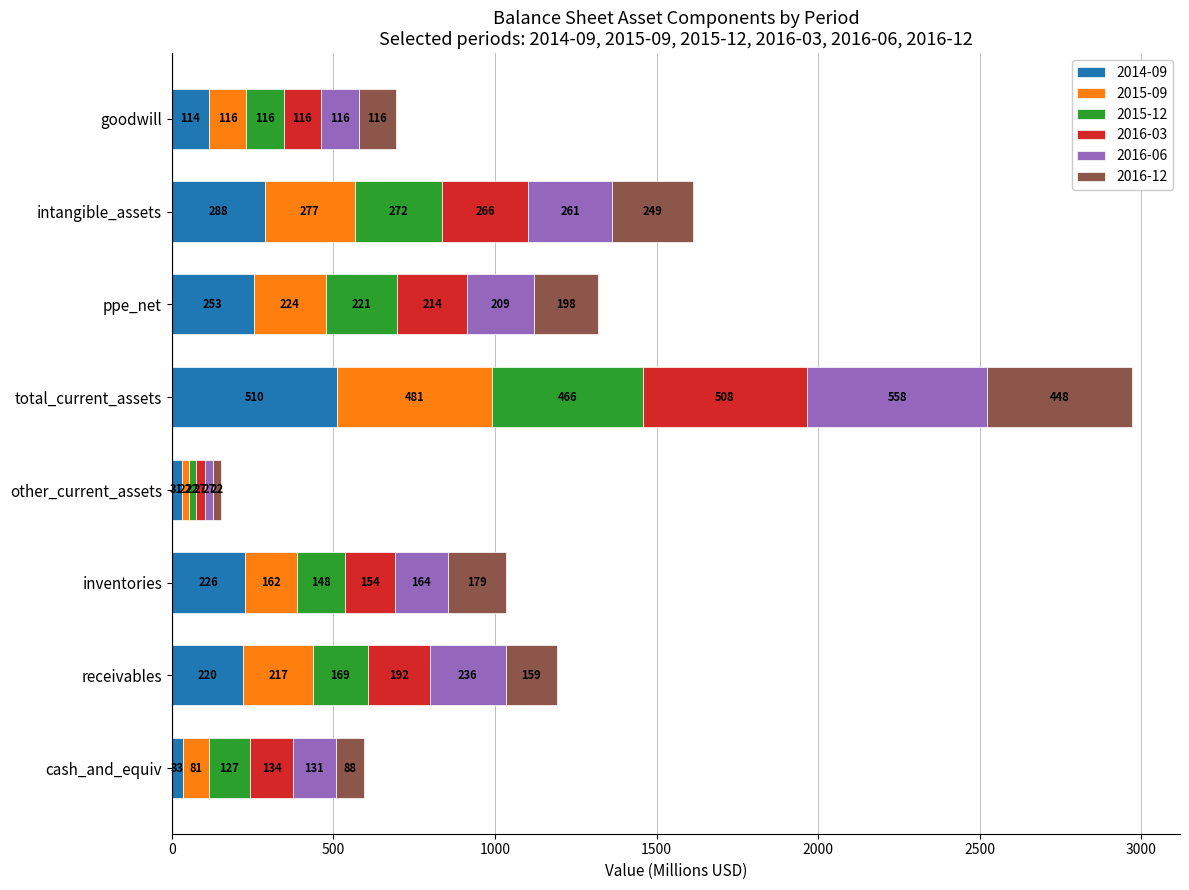

At which category is the sum across all series the highest?

total_current_assets